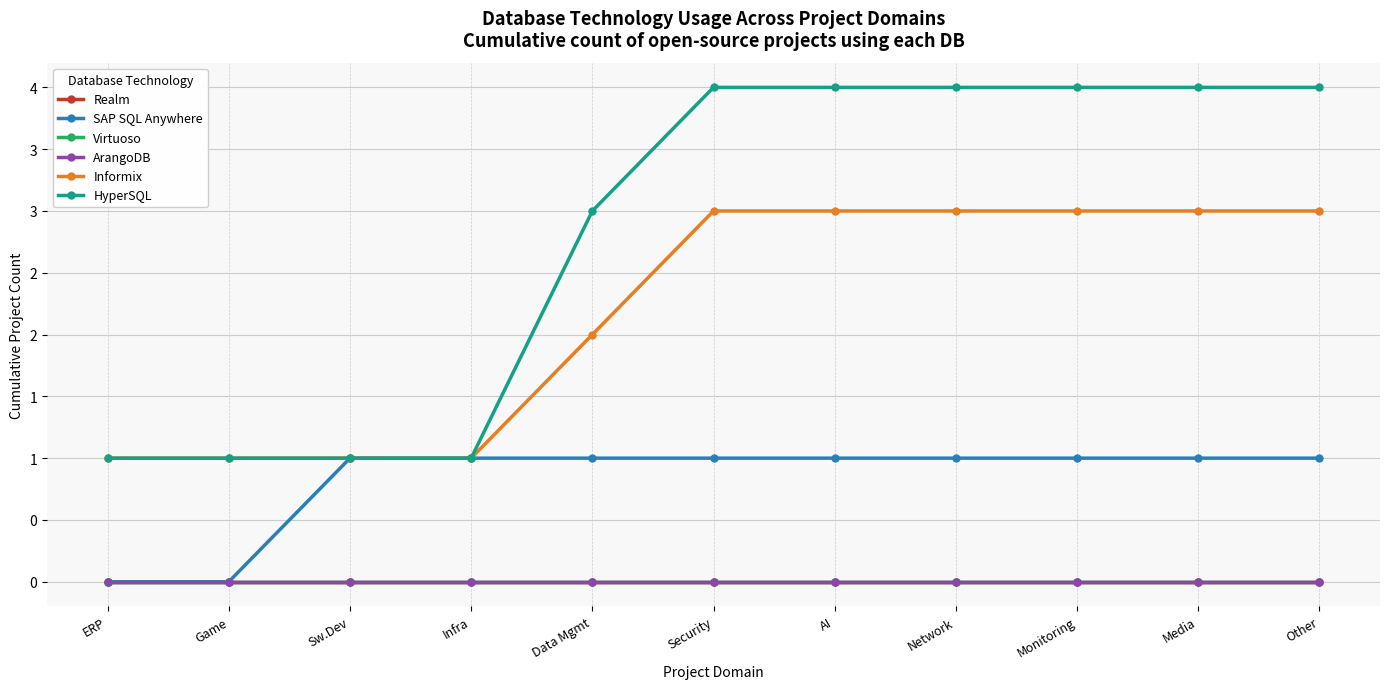

Is this an area chart (filled region under the line)?

No